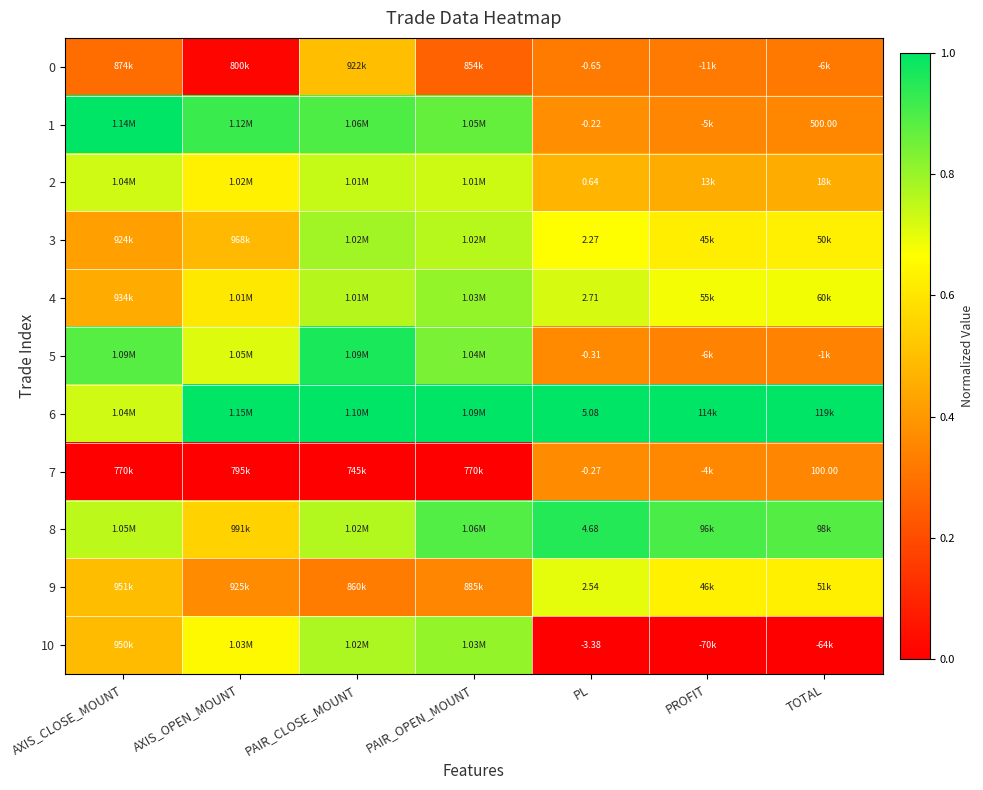

The 7 series shows 0.0 at AXIS_CLOSE_MOUNT. True or false?

True